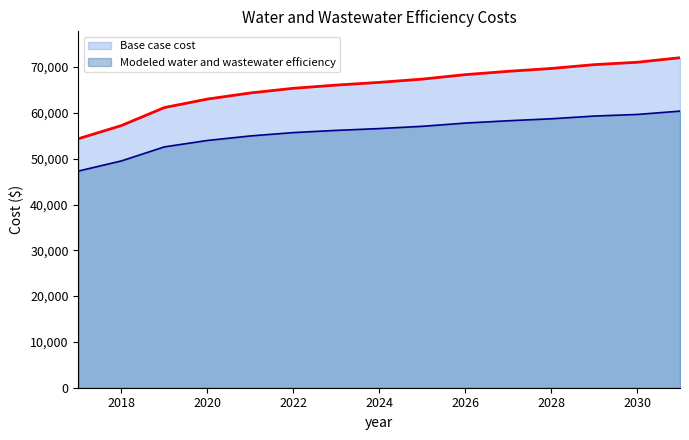

List the labels in order of Base case cost value, largest first.

2031, 2030, 2029, 2028, 2027, 2026, 2025, 2024, 2023, 2022, 2021, 2020, 2019, 2018, 2017